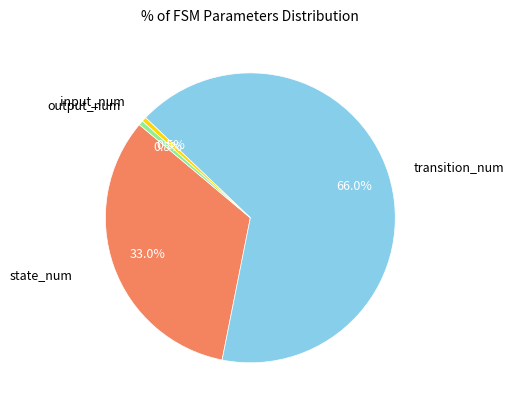

Approximately how many times larger is the value at output_num compared to input_num?

1.0